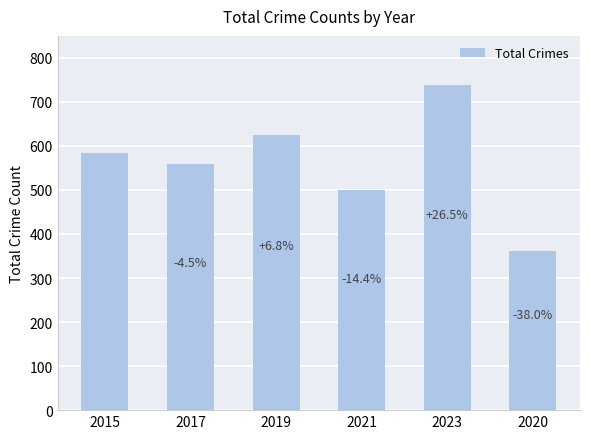

Reading left to right, what are all the values shown in this chart?

584	558	624	500	739	362